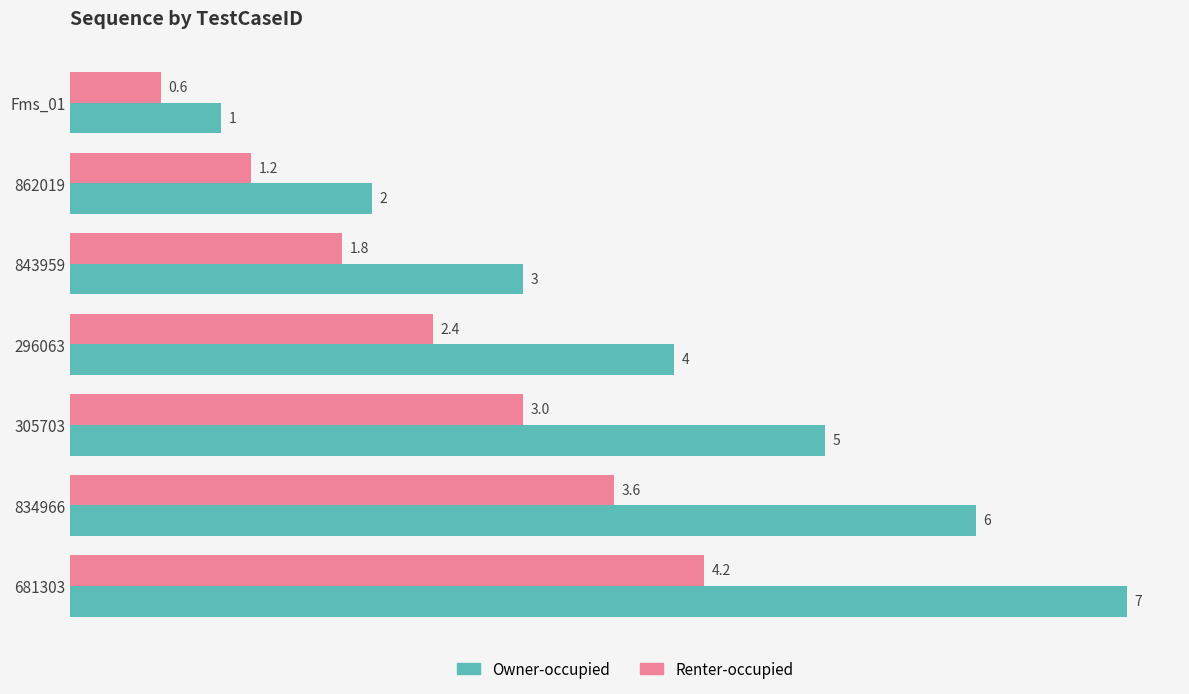

The value of Owner-occupied at Fms_01 is 1.0. True or false?

True